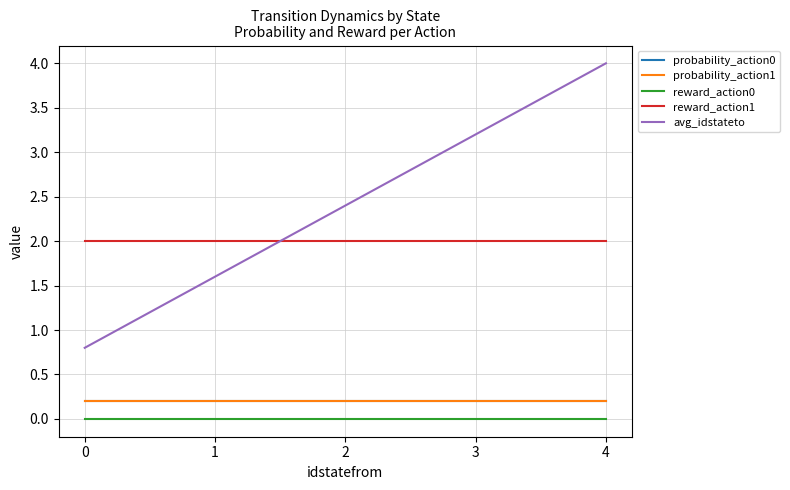

What is the value of the avg_idstateto point at the 1st from the left?

0.8